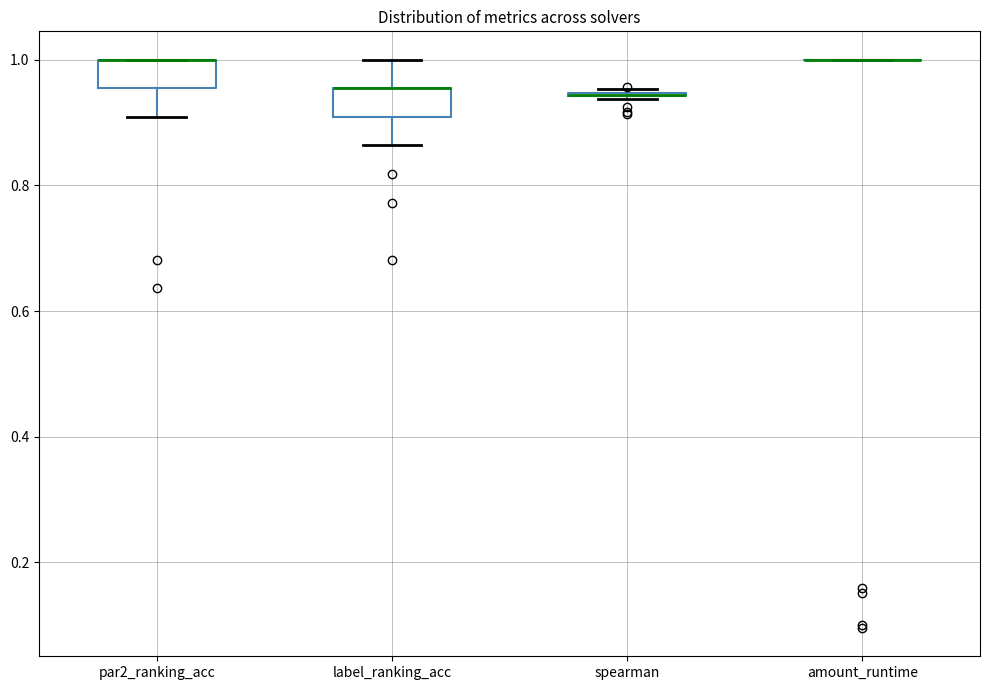

Reading left to right, read every box against the y-axis: the position of its median line, the range the box covers, and the ends of its whiskers. The values are not printed on the chart, so give them approximately, as read against the axis.

par2_ranking_acc: median 1.00 (drawn on the box's upper edge), box 0.96 to 1.00, whiskers 0.90 to 1.00
label_ranking_acc: median 0.96 (drawn on the box's upper edge), box 0.90 to 0.96, whiskers 0.86 to 1.00
spearman: box collapsed to a line at 0.94, whiskers 0.94 to 0.96
amount_runtime: box collapsed to a line at 1.00, whiskers 1.00 to 1.00